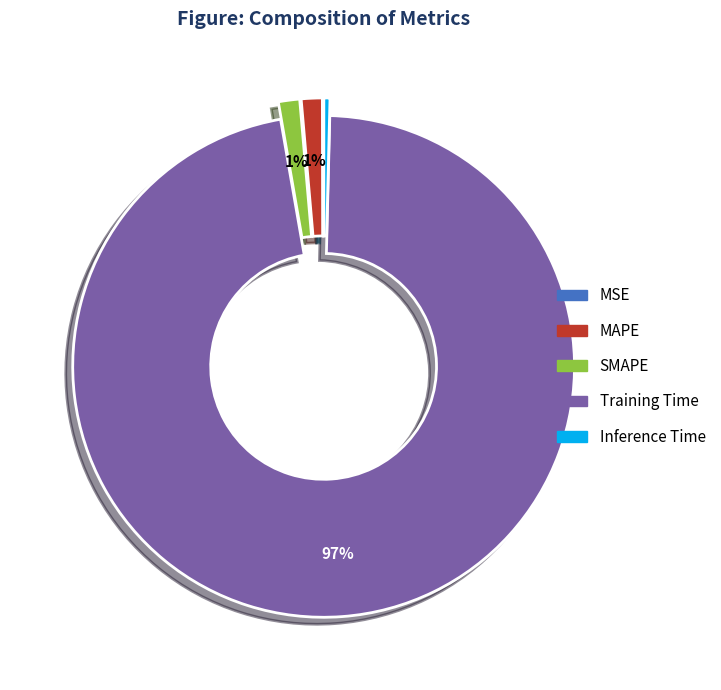

Which slice represents more than half of the pie?

Training Time